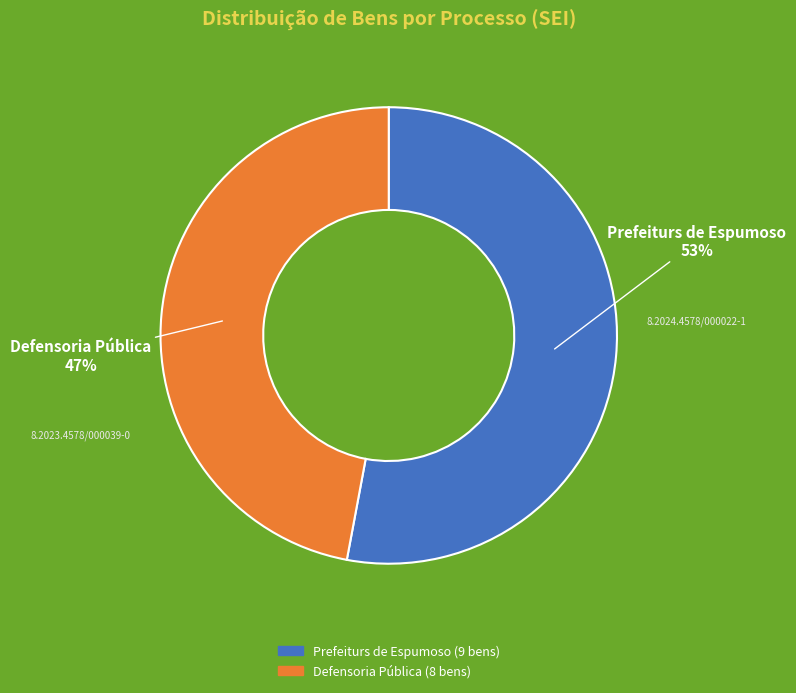

Is it true that Prefeiturs de Espumoso is 53% of the pie?

True